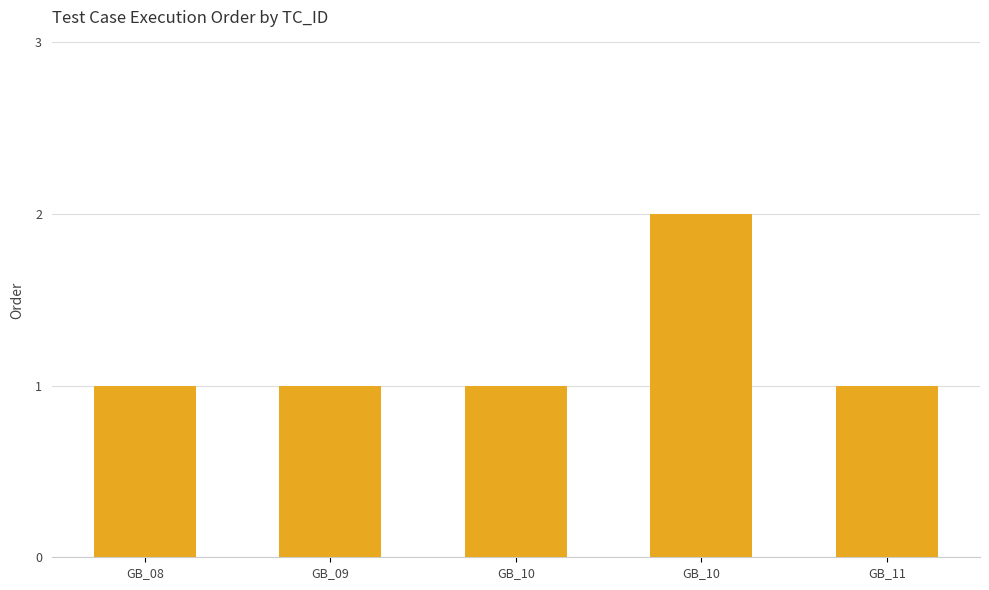

How many bars are there in total?

5